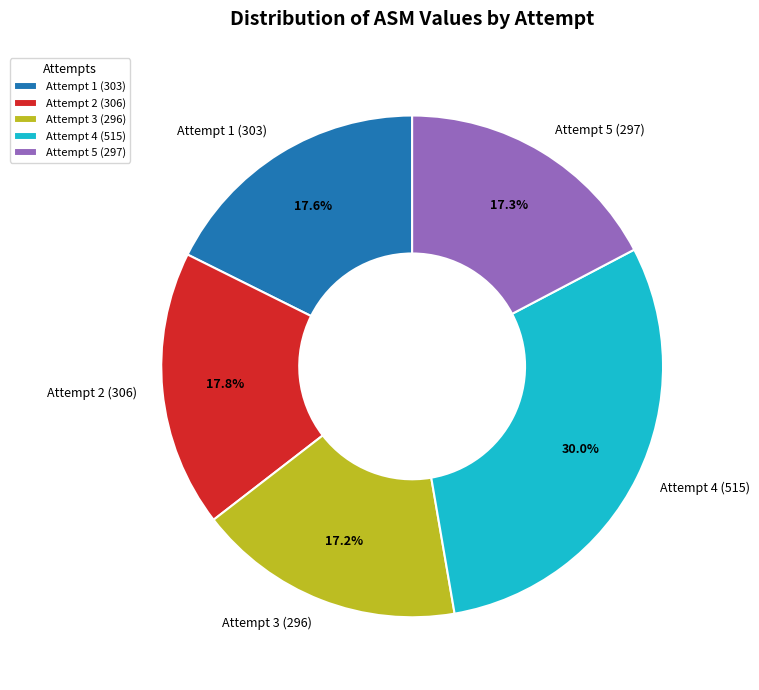

To the nearest percent, what percentage of the pie is Attempt 1?

18%